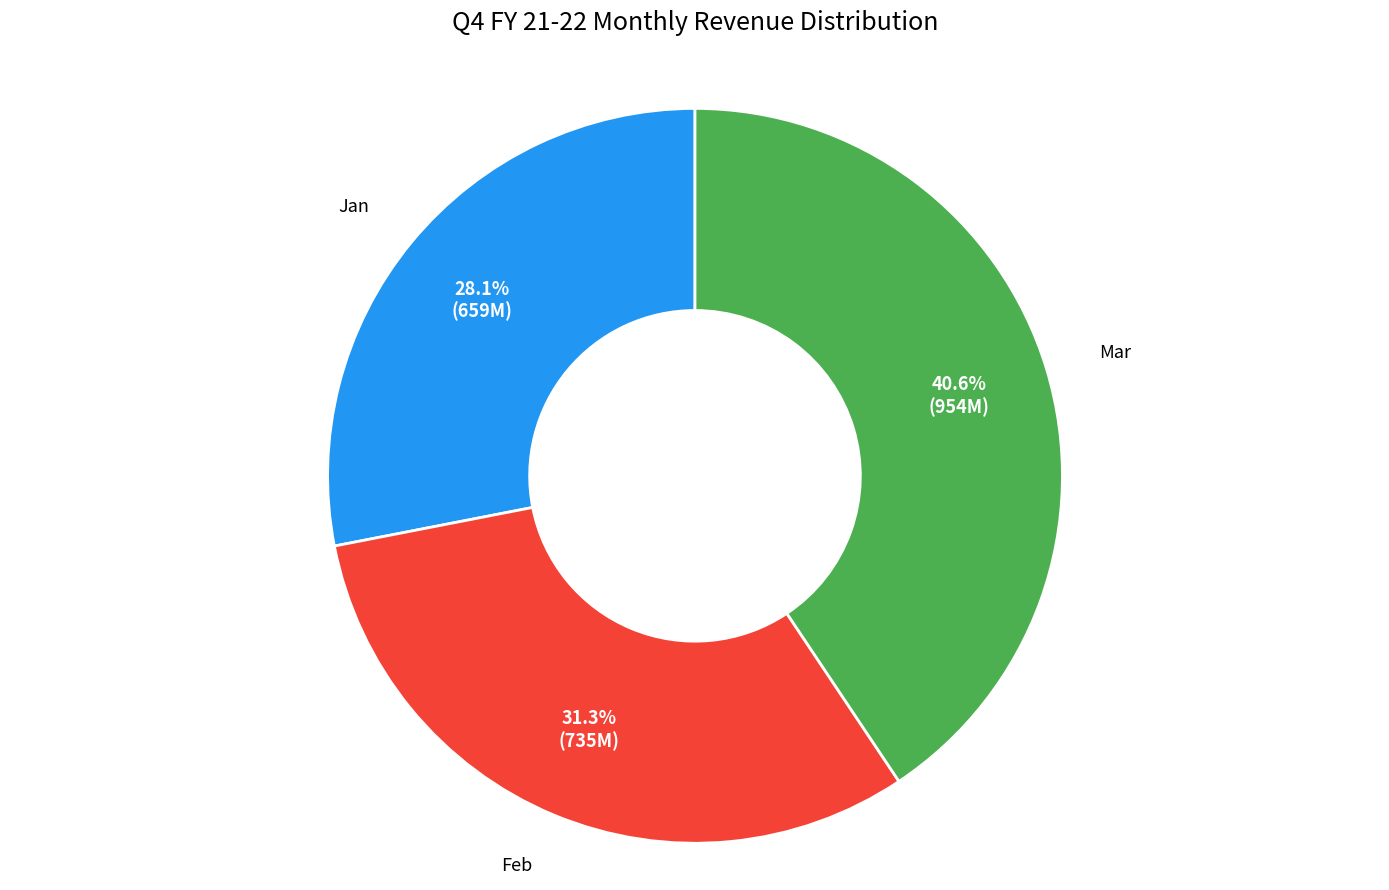

Does any single category account for the majority?

No